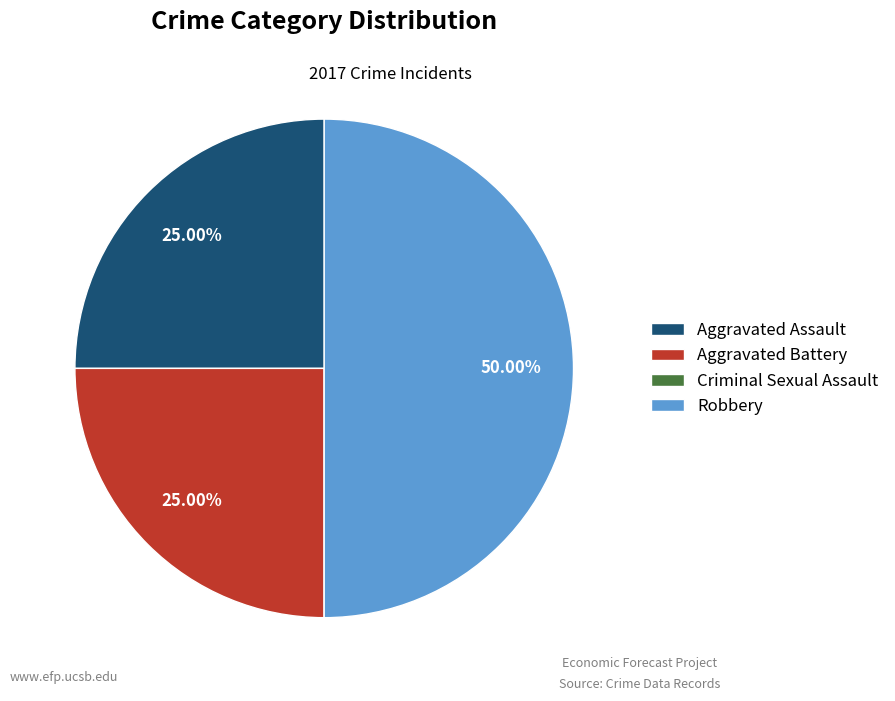

To the nearest percent, what is the average slice percentage?

25%